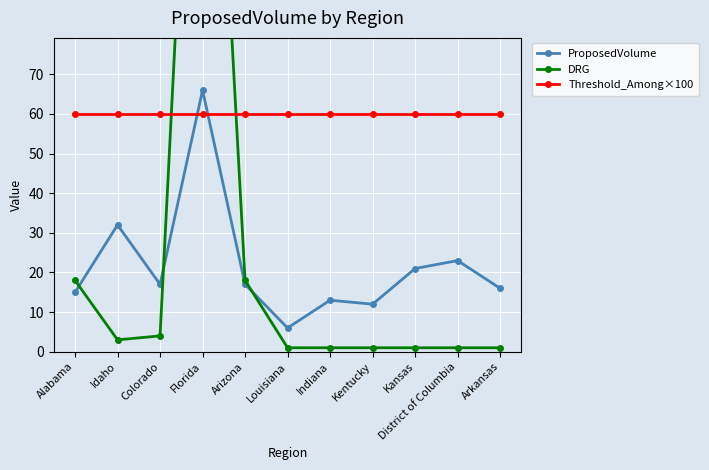

Reading left to right, transcribe all the data shown in this chart.

ProposedVolume: Alabama=15	Idaho=32	Colorado=17	Florida=66	Arizona=17	Louisiana=6	Indiana=13	Kentucky=12	Kansas=21	District of Columbia=23	Arkansas=16
DRG: Alabama=18	Idaho=3	Colorado=4	Florida=215	Arizona=18	Louisiana=1	Indiana=1	Kentucky=1	Kansas=1	District of Columbia=1	Arkansas=1
Threshold_Among×100: Alabama=60	Idaho=60	Colorado=60	Florida=60	Arizona=60	Louisiana=60	Indiana=60	Kentucky=60	Kansas=60	District of Columbia=60	Arkansas=60